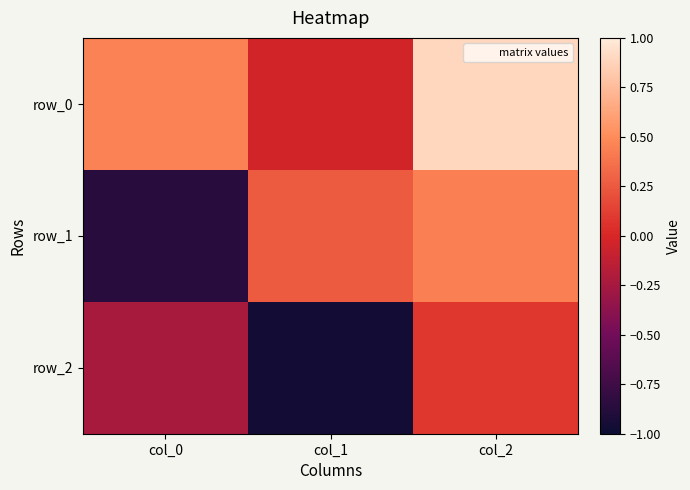

The value of row_0 at col_0 is 0.5. True or false?

True